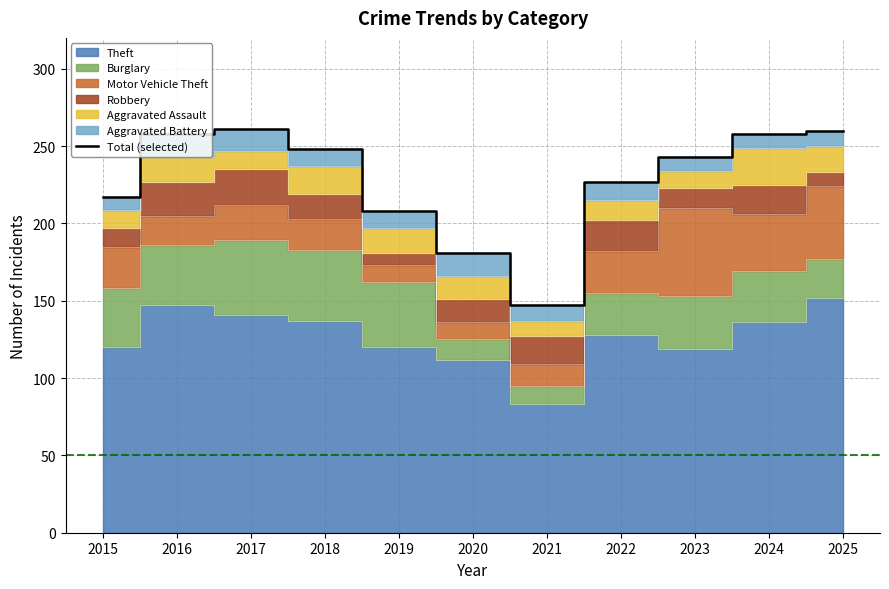

True or false: there are more than 0 points higher than both neighbors.

True